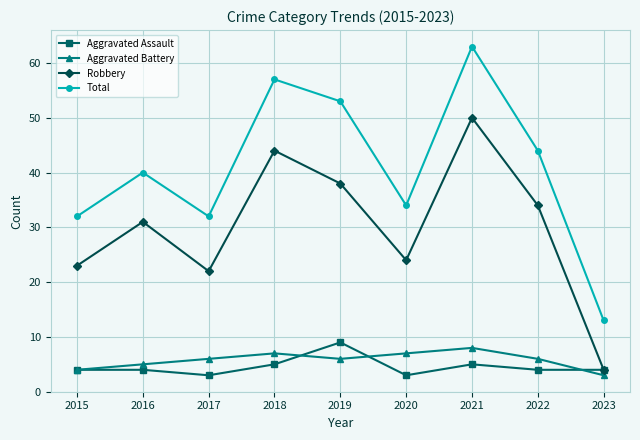

What is the value of the Robbery point at the 8th from the left?

34